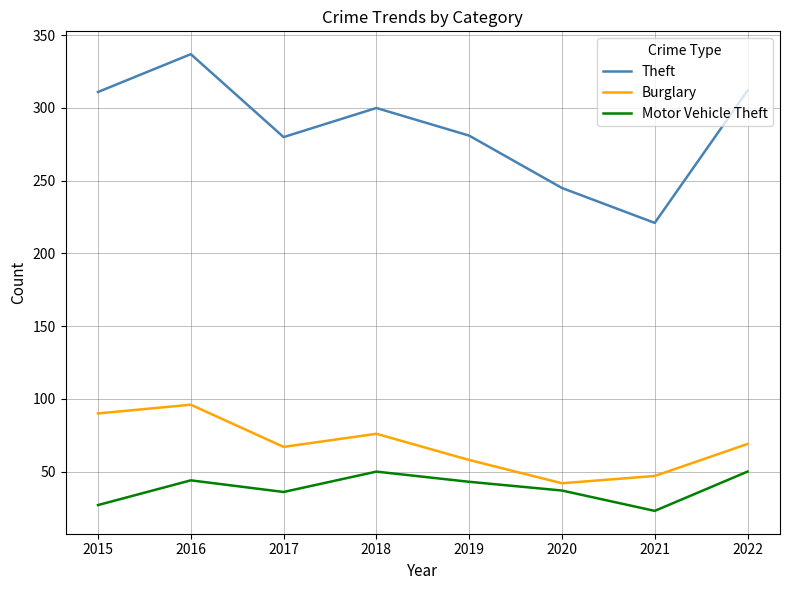

What is the difference between the highest and lowest values at 2019?

238